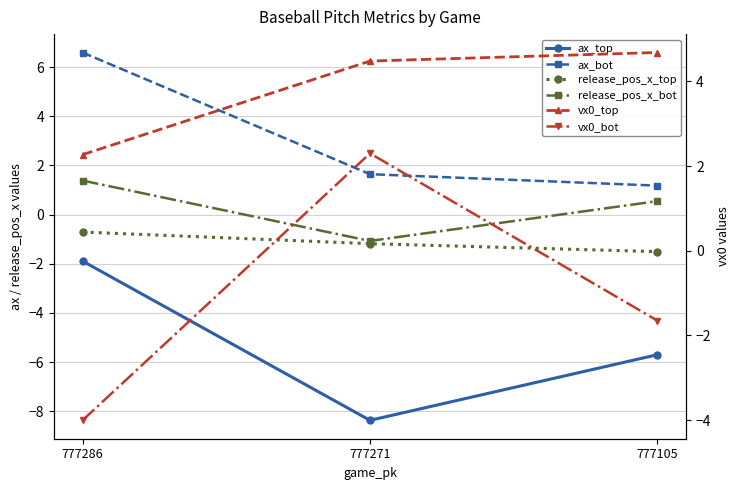

Where is release_pos_x_top nearest to the value -1?

777271